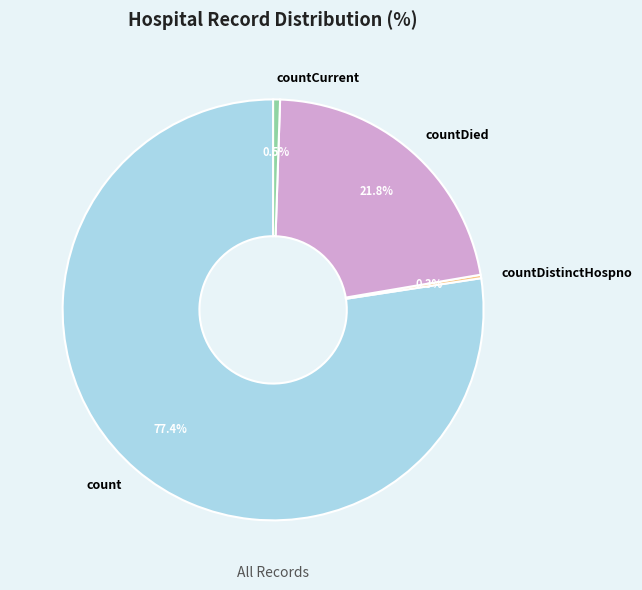

Which has a higher value, countDied or count?

count